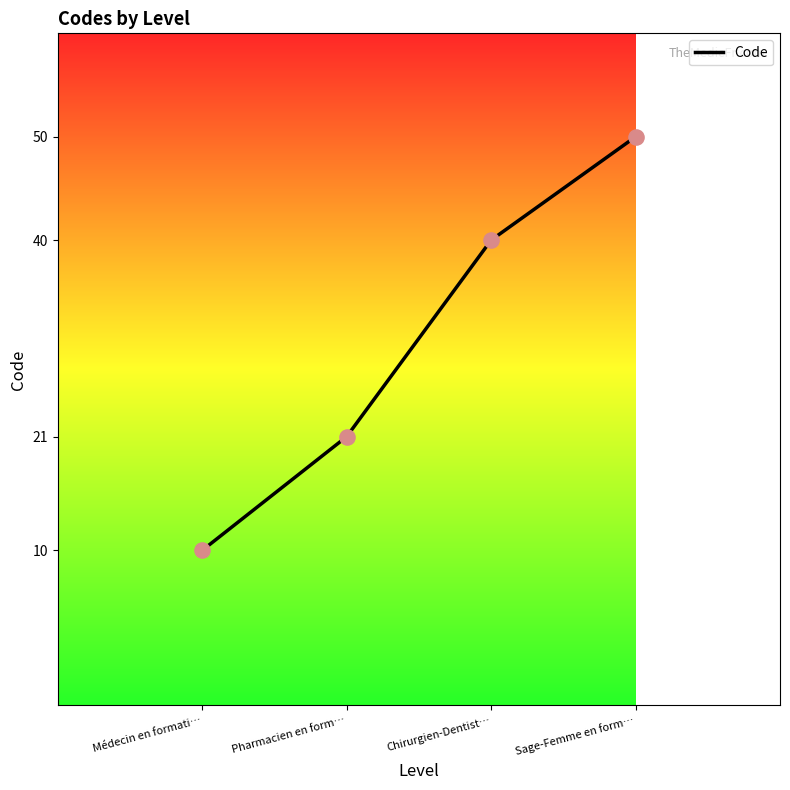

What is the change in value from Médecin en formati… to Pharmacien en form…?

+11